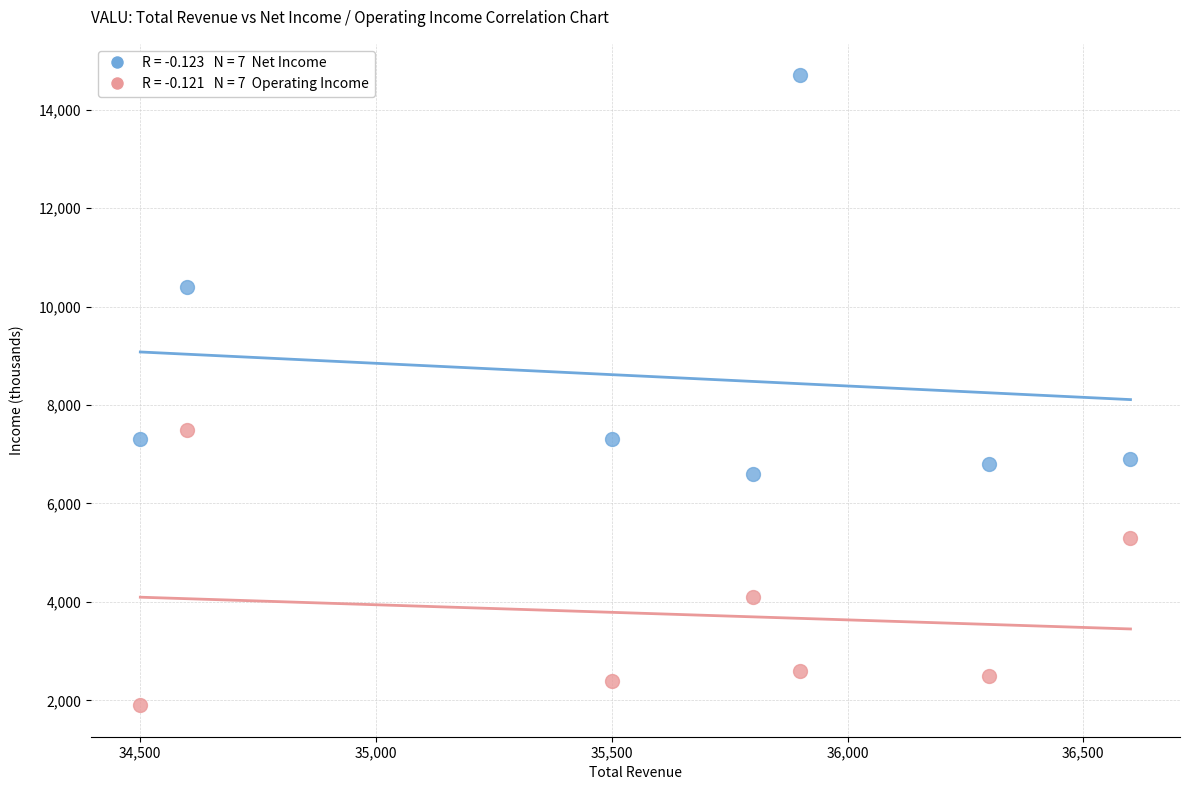

Across all data points, what is the range of Y values (max minus min)?

12800